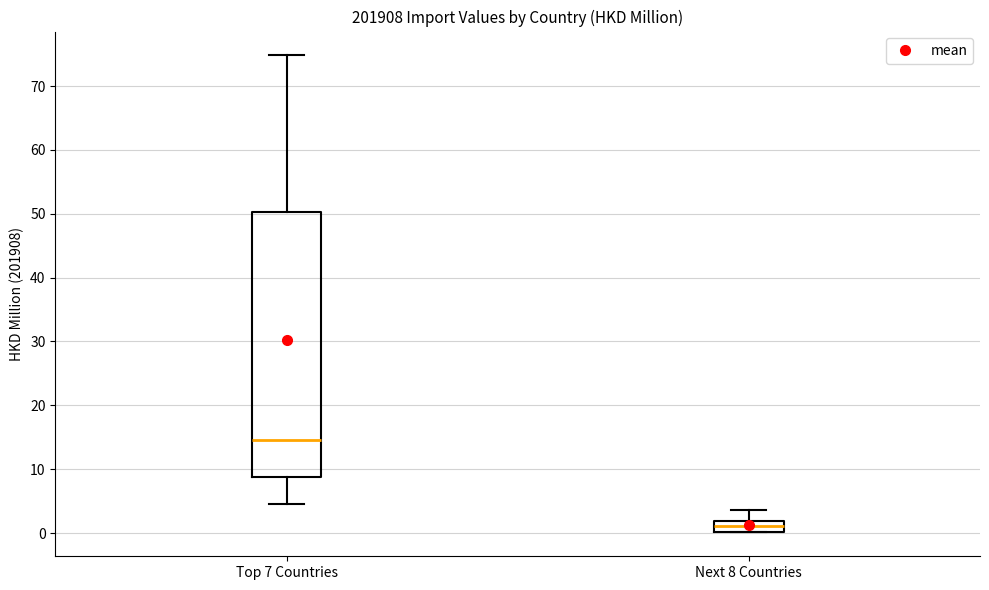

Reading left to right, read every box against the y-axis: the position of its median line, the range the box covers, and the ends of its whiskers. The values are not printed on the chart, so give them approximately, as read against the axis.

Top 7 Countries: median 15, box 9 to 50, whiskers 5 to 75
Next 8 Countries: median 1, box 0 to 2, whiskers 0 to 4